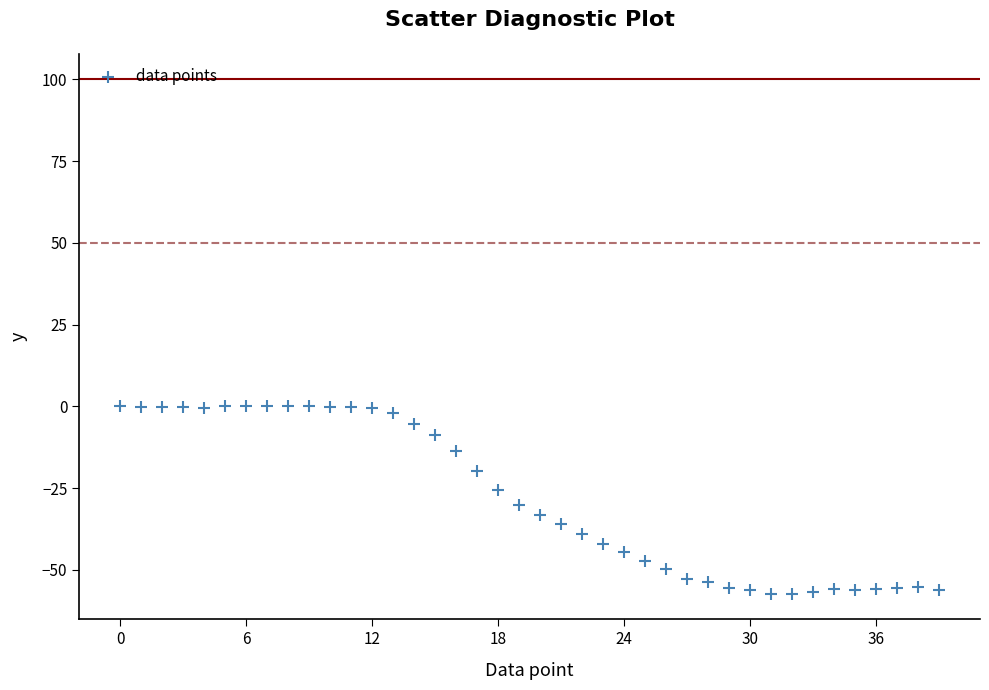

What is the range of Y values (max minus min)?

57.5